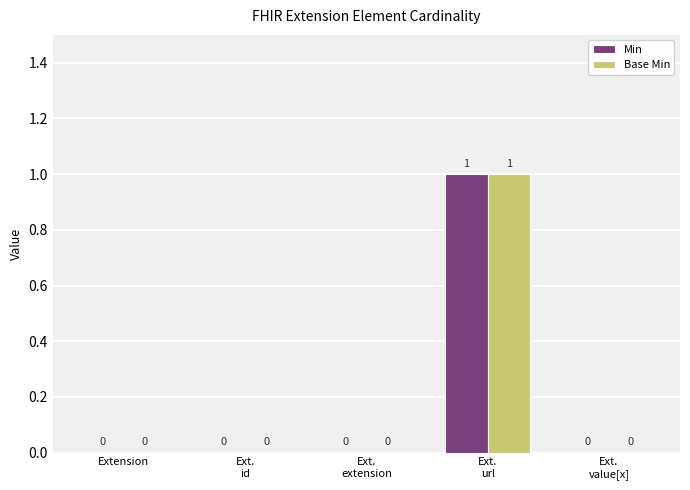

Reading left to right, transcribe all the data shown in this chart.

Min: Extension=0	Ext.
id=0	Ext.
extension=0	Ext.
url=1	Ext.
value[x]=0
Base Min: Extension=0	Ext.
id=0	Ext.
extension=0	Ext.
url=1	Ext.
value[x]=0